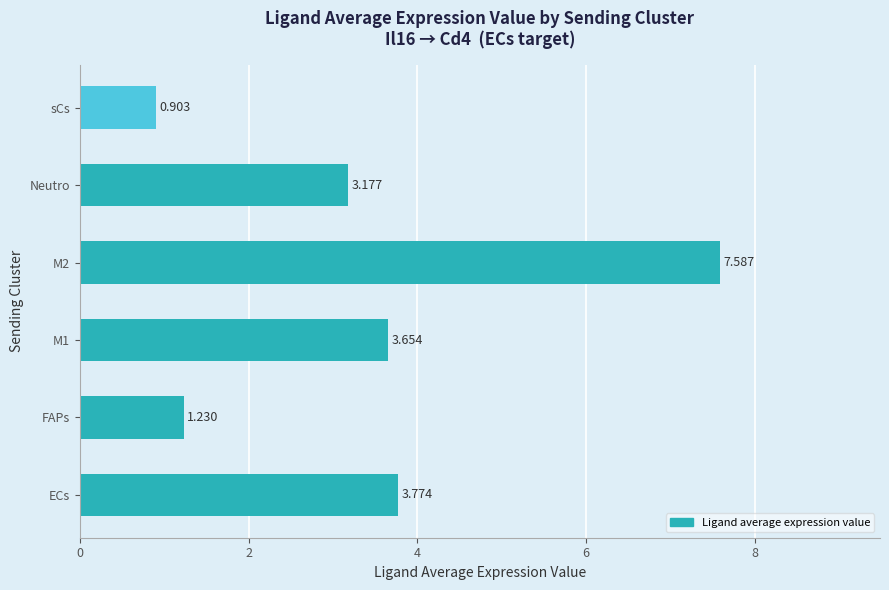

What is the sum of all values?

20.3